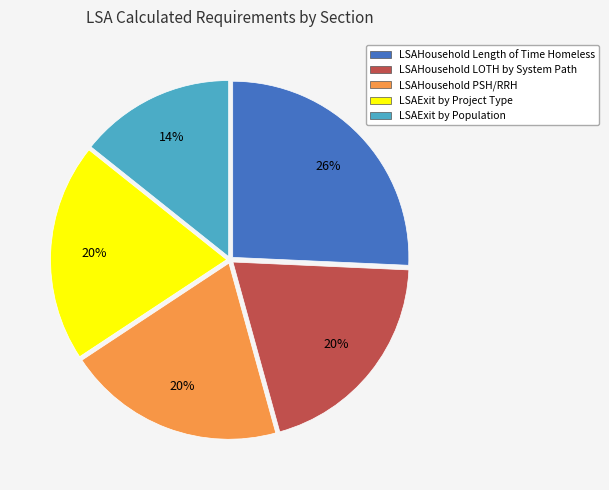

To the nearest percent, what is the difference between the LSAExit by Population and LSAHousehold PSH/RRH slice percentages?

6%